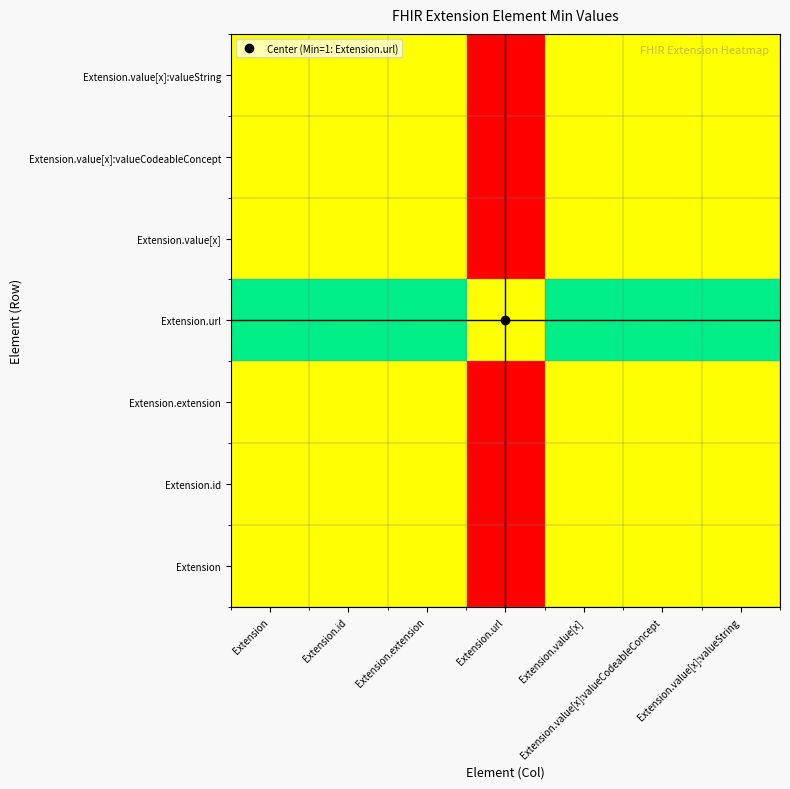

Reading left to right, list all the values displayed in this chart.

Extension: Extension=0.5	Extension.id=0.5	Extension.extension=0.5	Extension.url=0.0	Extension.value[x]=0.5	Extension.value[x]:valueCodeableConcept=0.5	Extension.value[x]:valueString=0.5
Extension.id: Extension=0.5	Extension.id=0.5	Extension.extension=0.5	Extension.url=0.0	Extension.value[x]=0.5	Extension.value[x]:valueCodeableConcept=0.5	Extension.value[x]:valueString=0.5
Extension.extension: Extension=0.5	Extension.id=0.5	Extension.extension=0.5	Extension.url=0.0	Extension.value[x]=0.5	Extension.value[x]:valueCodeableConcept=0.5	Extension.value[x]:valueString=0.5
Extension.url: Extension=1.0	Extension.id=1.0	Extension.extension=1.0	Extension.url=0.5	Extension.value[x]=1.0	Extension.value[x]:valueCodeableConcept=1.0	Extension.value[x]:valueString=1.0
Extension.value[x]: Extension=0.5	Extension.id=0.5	Extension.extension=0.5	Extension.url=0.0	Extension.value[x]=0.5	Extension.value[x]:valueCodeableConcept=0.5	Extension.value[x]:valueString=0.5
Extension.value[x]:valueCodeableConcept: Extension=0.5	Extension.id=0.5	Extension.extension=0.5	Extension.url=0.0	Extension.value[x]=0.5	Extension.value[x]:valueCodeableConcept=0.5	Extension.value[x]:valueString=0.5
Extension.value[x]:valueString: Extension=0.5	Extension.id=0.5	Extension.extension=0.5	Extension.url=0.0	Extension.value[x]=0.5	Extension.value[x]:valueCodeableConcept=0.5	Extension.value[x]:valueString=0.5